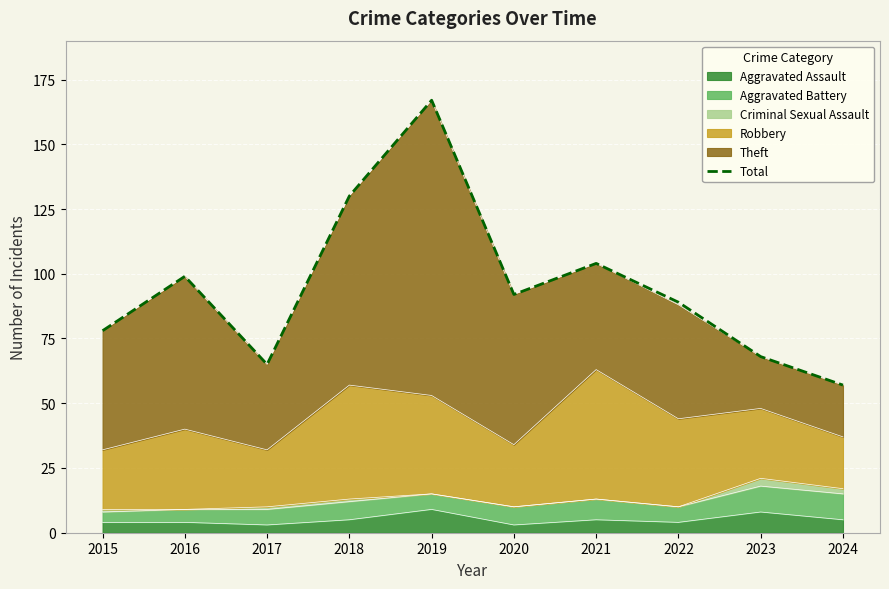

Which category has the lowest value across all series?

2024